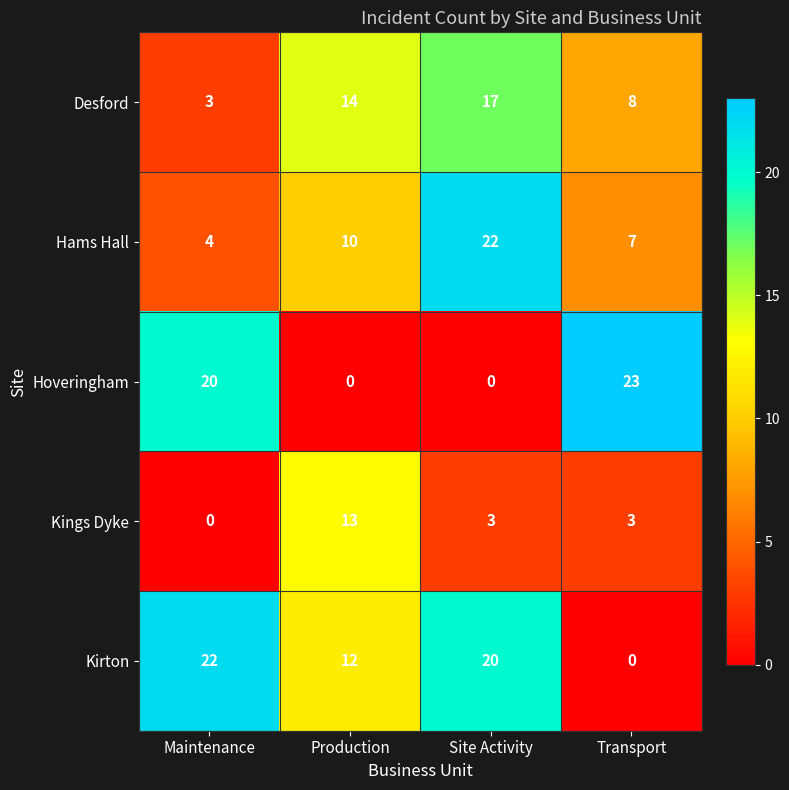

Which series has the largest total across all categories?

Kirton